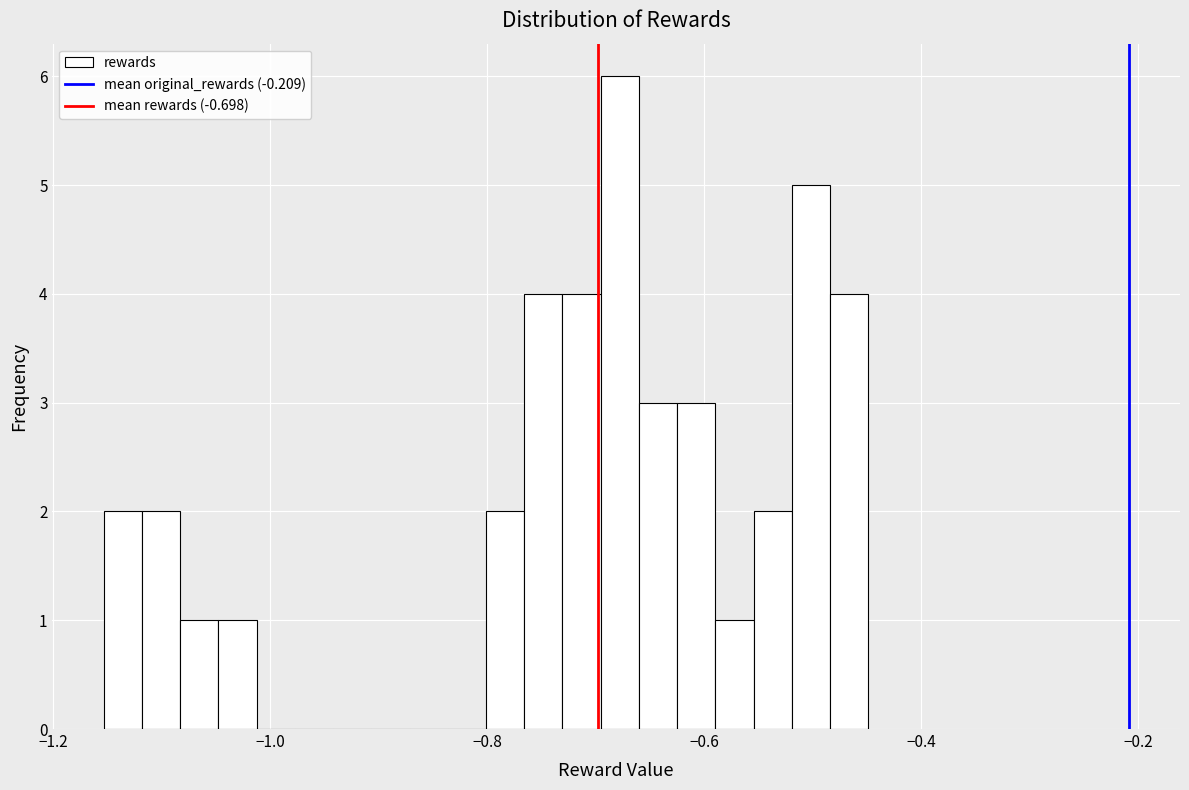

Around what value on the x-axis is the tallest bar? Give the approximate position of its centre, as read against the axis.

-0.68